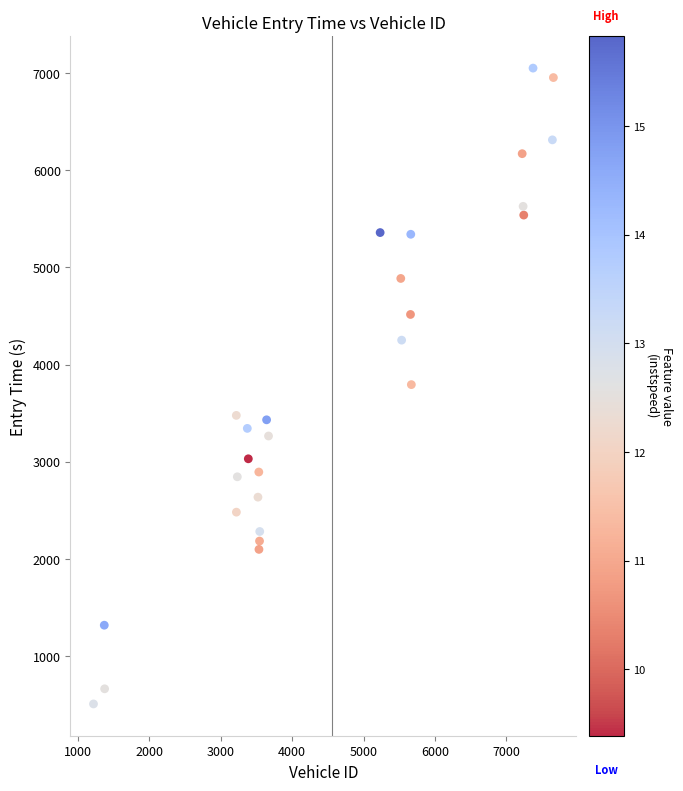

What is the range of X values (max minus min)?

6440.0